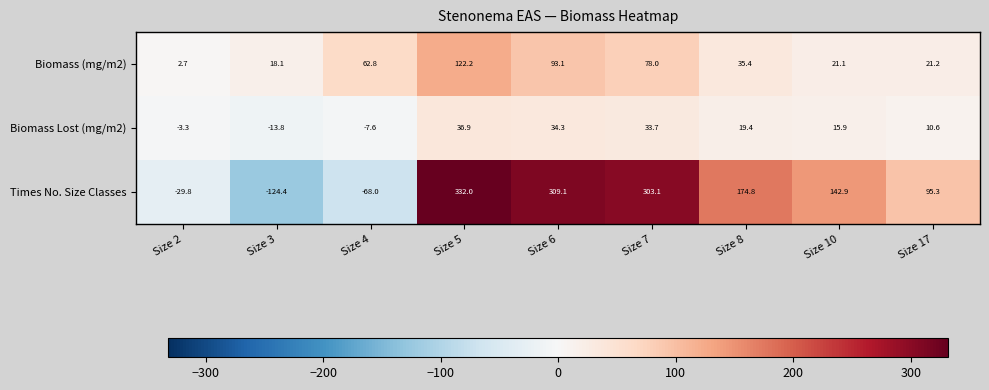

Reading left to right, list all the values displayed in this chart.

Biomass (mg/m2): Size 2=2.7	Size 3=18.1	Size 4=62.8	Size 5=122.2	Size 6=93.1	Size 7=78.0	Size 8=35.4	Size 10=21.1	Size 17=21.2
Biomass Lost (mg/m2): Size 2=-3.3	Size 3=-13.8	Size 4=-7.6	Size 5=36.9	Size 6=34.3	Size 7=33.7	Size 8=19.4	Size 10=15.9	Size 17=10.6
Times No. Size Classes: Size 2=-29.8	Size 3=-124.4	Size 4=-68.0	Size 5=332.0	Size 6=309.1	Size 7=303.1	Size 8=174.8	Size 10=142.9	Size 17=95.3